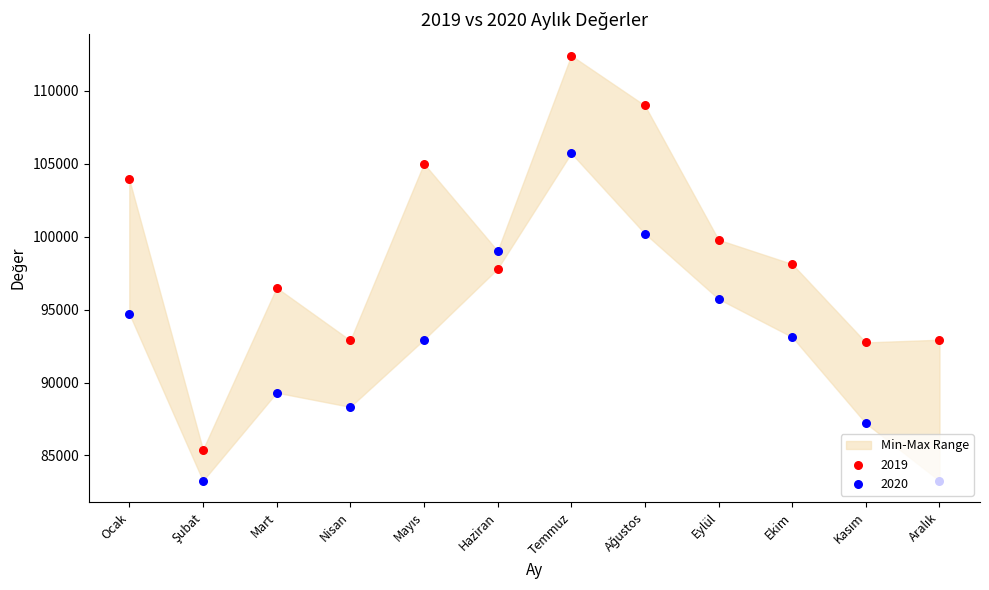

Which series has the largest Y range (max minus min)?

2019